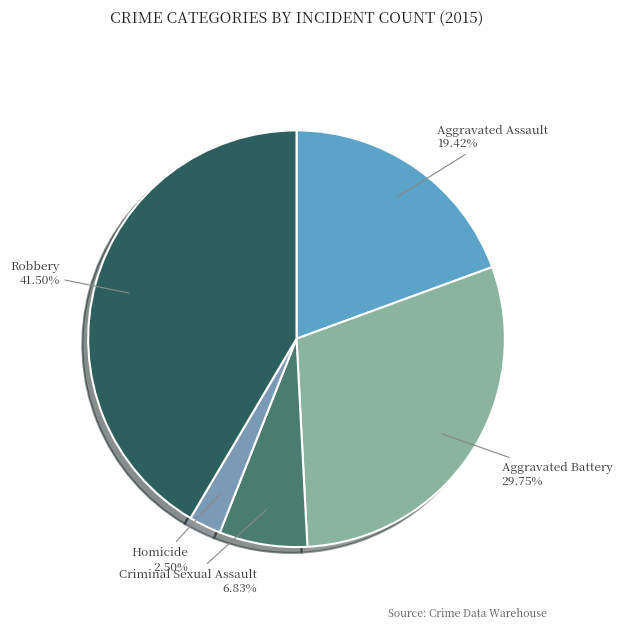

How many segments does this pie chart have?

5